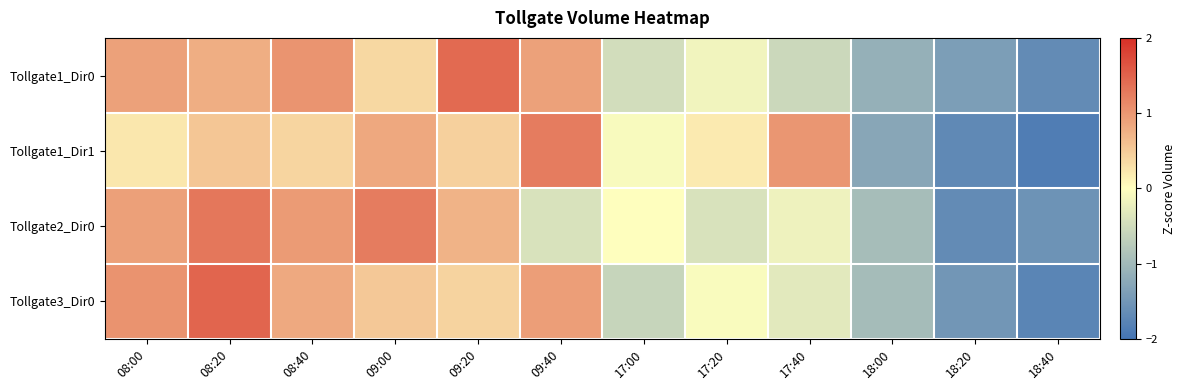

Reading right to left, list all the values displayed in this chart.

Tollgate1_Dir0: 18:40=-1.7	18:20=-1.4	18:00=-1.1	17:40=-0.5	17:20=-0.2	17:00=-0.5	09:40=0.9	09:20=1.4	09:00=0.4	08:40=1.0	08:20=0.8	08:00=0.9
Tollgate1_Dir1: 18:40=-1.9	18:20=-1.7	18:00=-1.3	17:40=1.0	17:20=0.2	17:00=-0.1	09:40=1.3	09:20=0.4	09:00=0.8	08:40=0.4	08:20=0.5	08:00=0.2
Tollgate2_Dir0: 18:40=-1.6	18:20=-1.7	18:00=-0.9	17:40=-0.2	17:20=-0.4	17:00=0.0	09:40=-0.4	09:20=0.7	09:00=1.3	08:40=1.0	08:20=1.3	08:00=0.9
Tollgate3_Dir0: 18:40=-1.8	18:20=-1.5	18:00=-1.0	17:40=-0.3	17:20=-0.1	17:00=-0.6	09:40=0.9	09:20=0.4	09:00=0.5	08:40=0.8	08:20=1.5	08:00=1.0